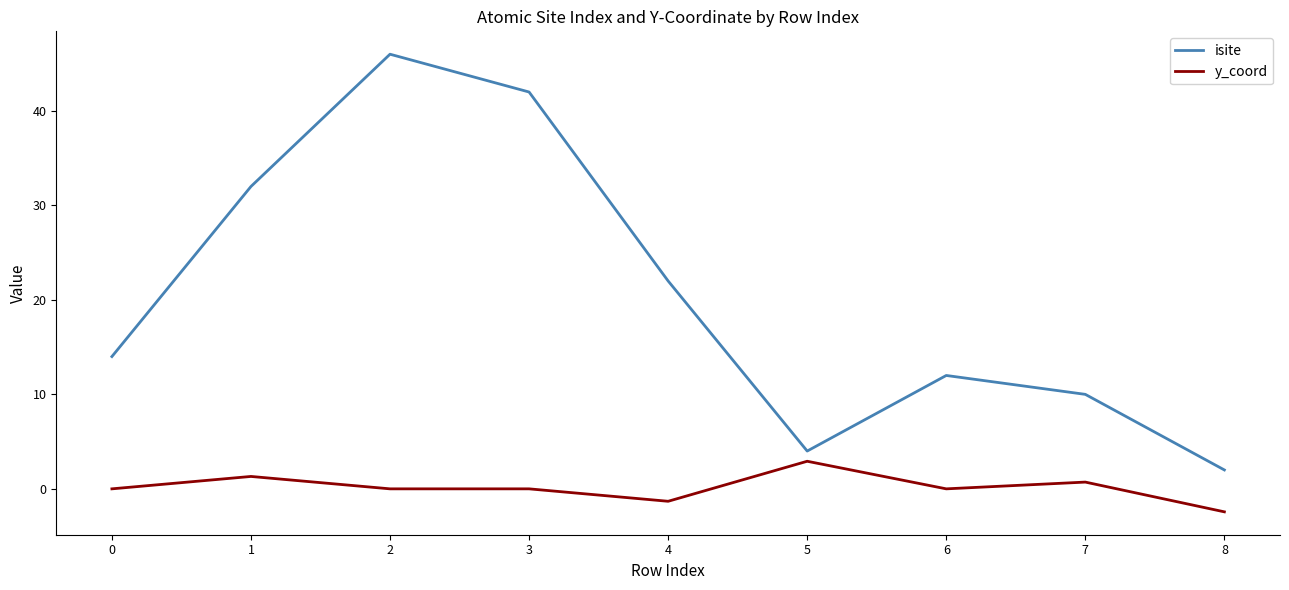

What is the approximate value of isite at 8?

2.0